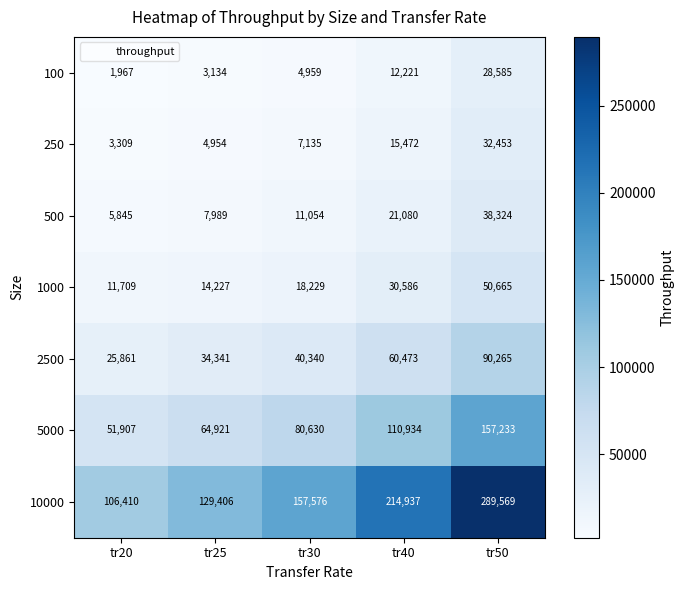

What is the greatest value displayed?

289569